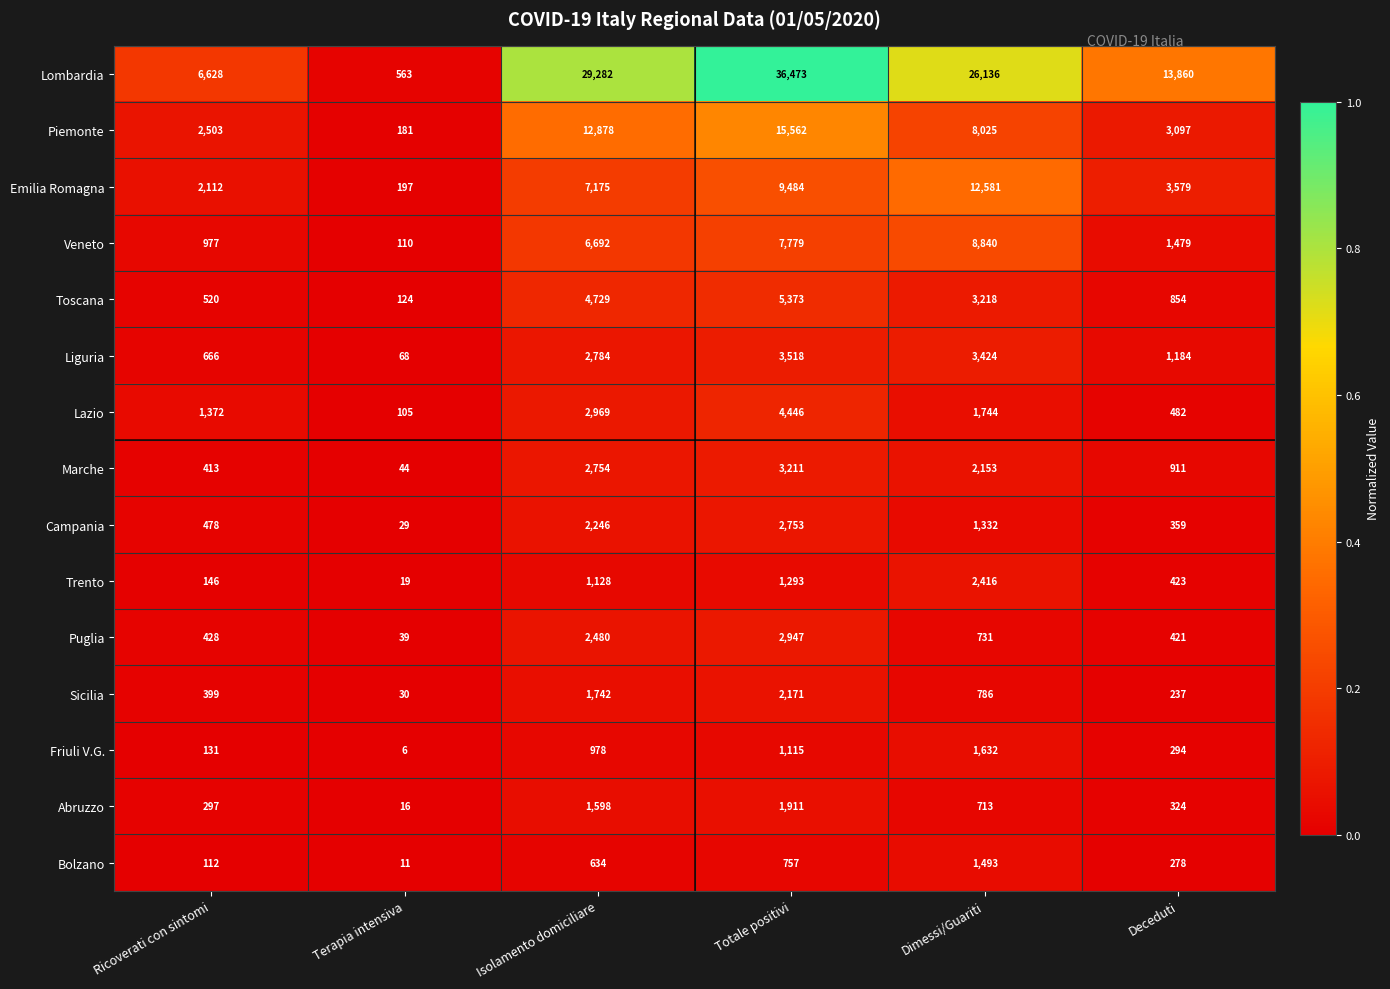

Rank the categories by Trento value from lowest to highest.

Terapia intensiva, Ricoverati con sintomi, Deceduti, Isolamento domiciliare, Totale positivi, Dimessi/Guariti